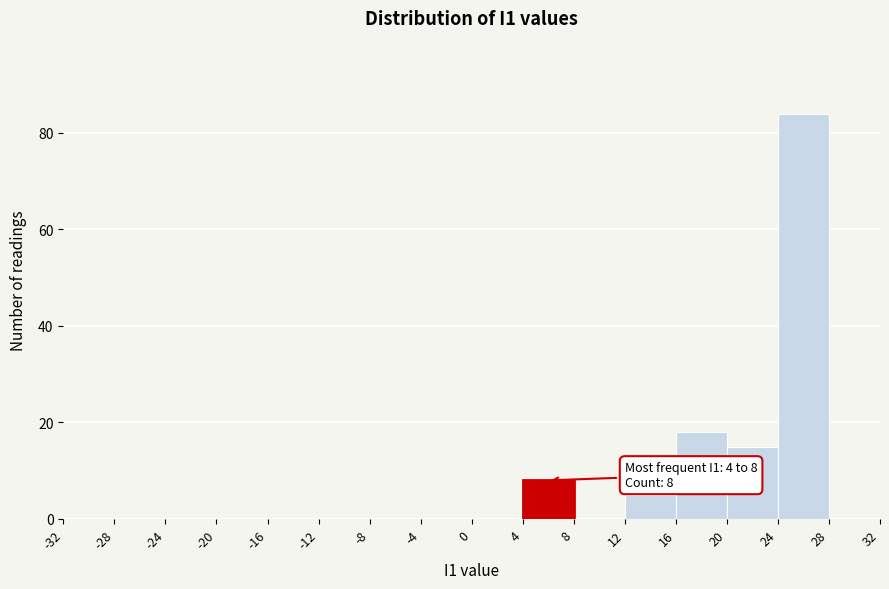

Which range on the x-axis has the tallest bar?

24 to 28